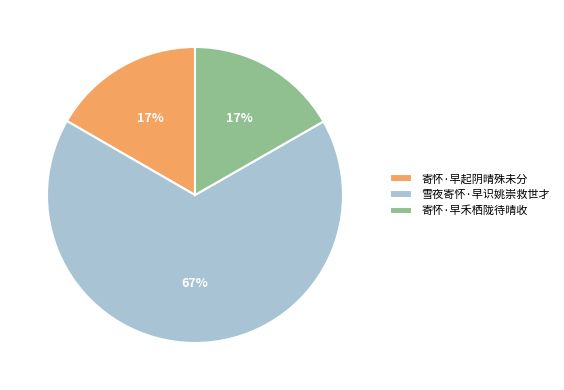

What percentage is the 寄怀·早禾栖陇待晴收 slice, to the nearest percent?

17%